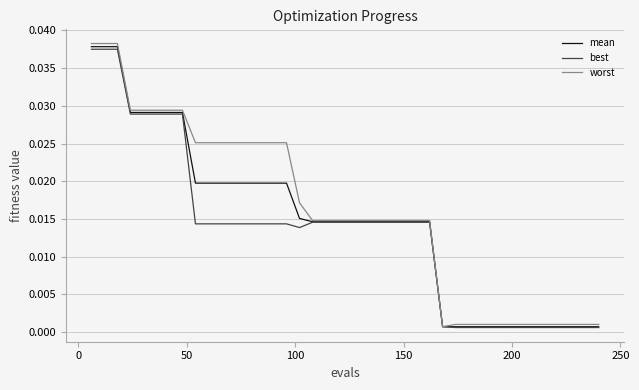

Does the chart have visible grid lines?

Yes